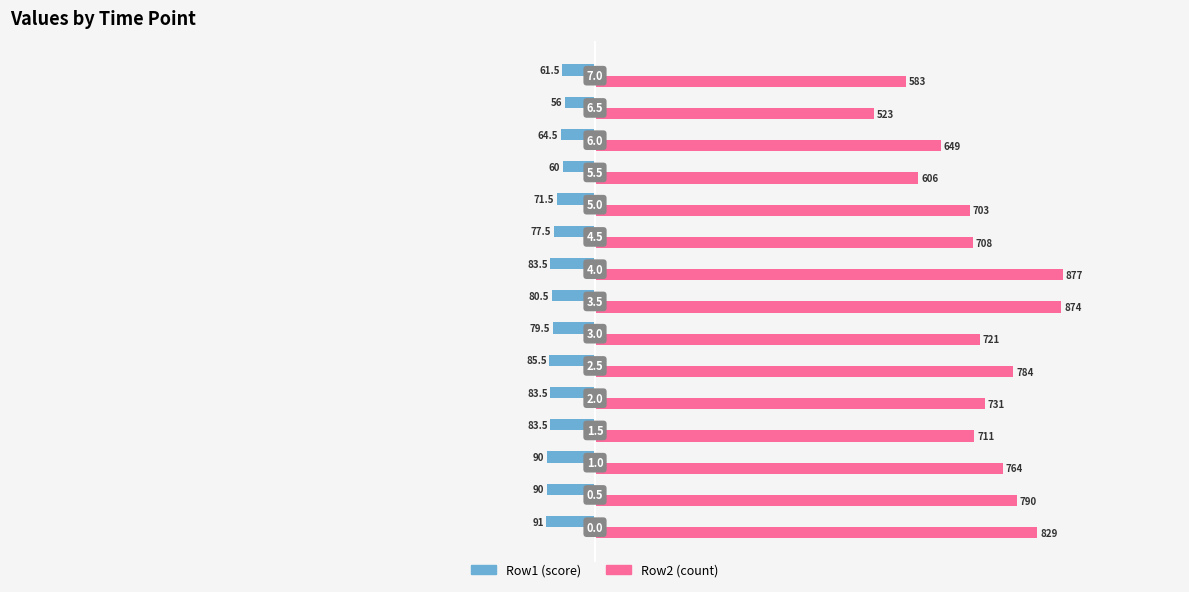

What are all the series names shown in the legend?

Row1 (score), Row2 (count)